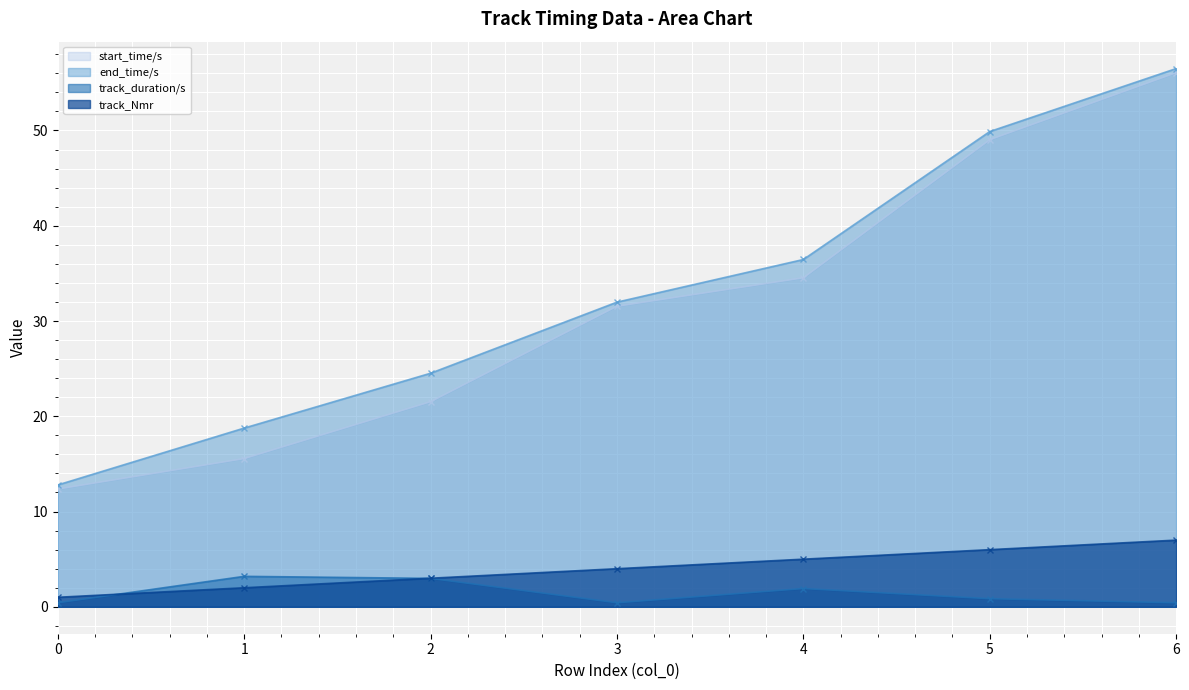

What is the maximum value for track_duration/s?

3.2